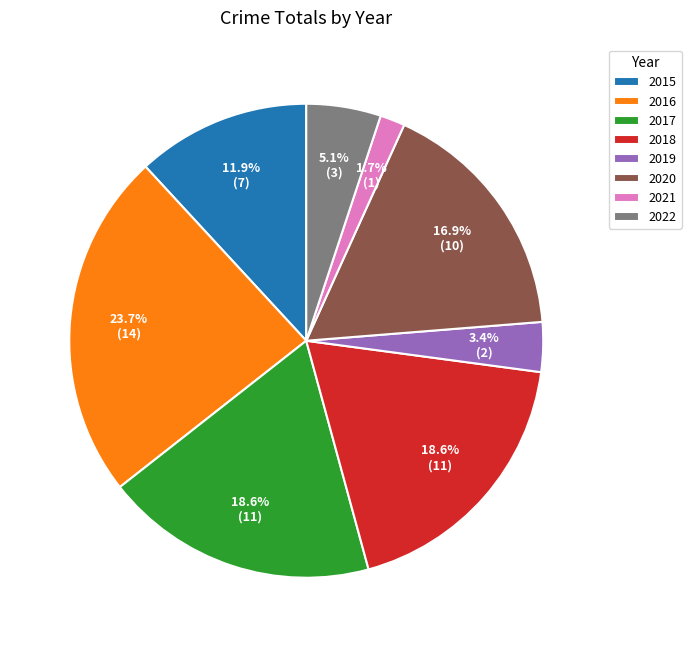

The 2016 slice represents 36% of the pie. True or false?

False